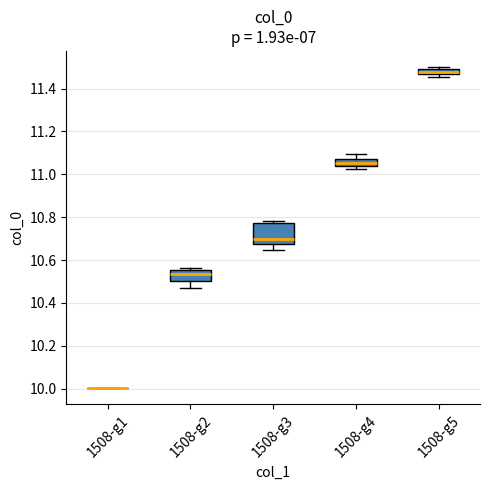

Which box is the tallest, from its lower edge to its upper edge?

1508-g3